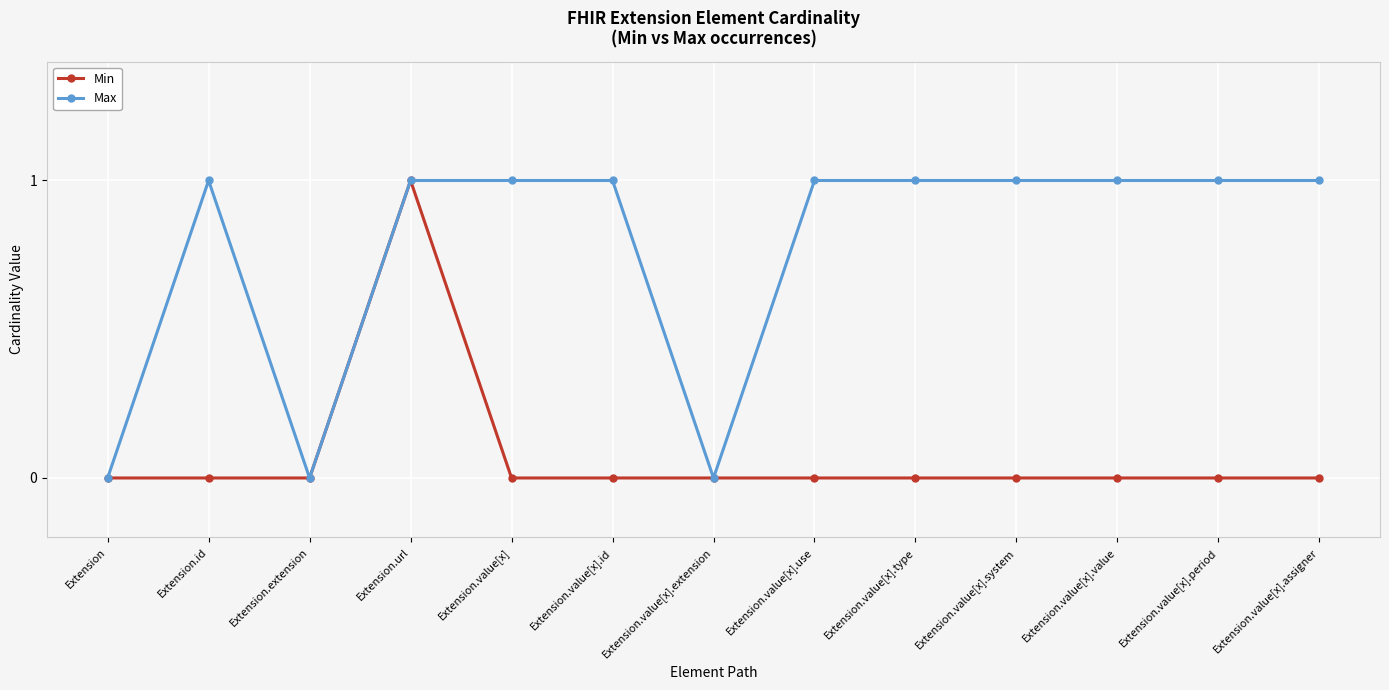

True or false: Min has more than 0 interior local peaks.

True